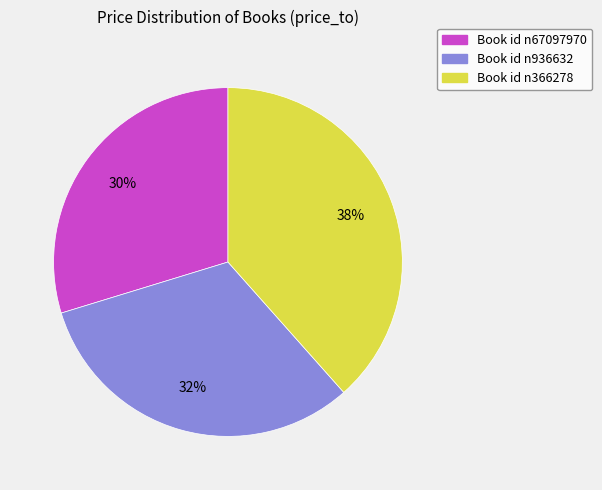

To the nearest percent, what is the average slice percentage?

33%